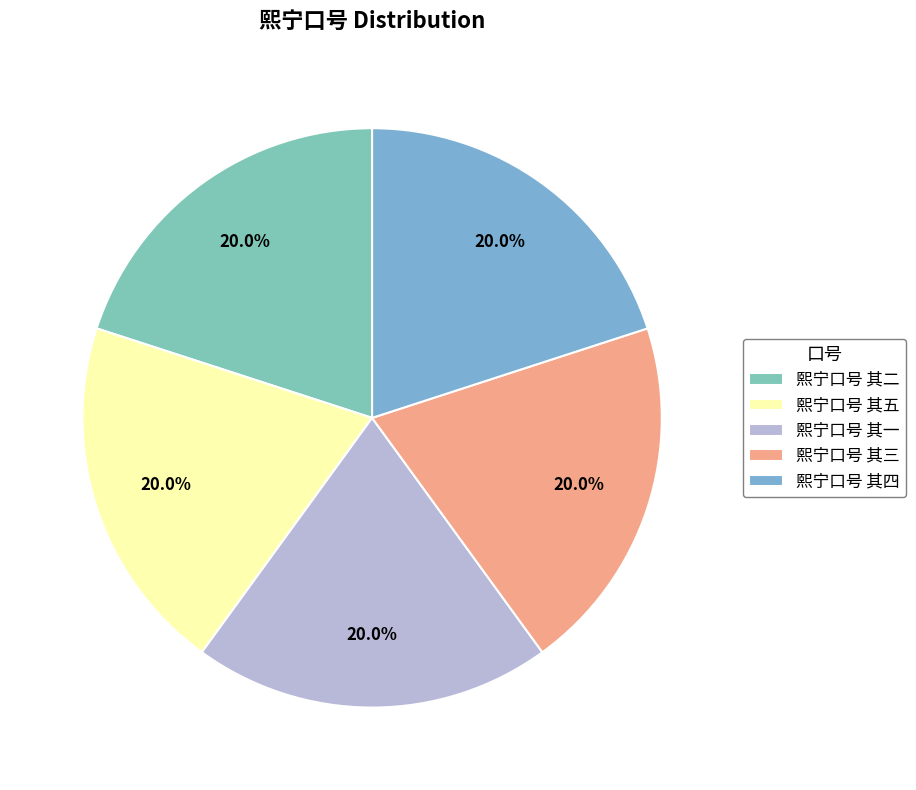

Is the sum of 熙宁口号 其五 and 熙宁口号 其四 greater than half?

No